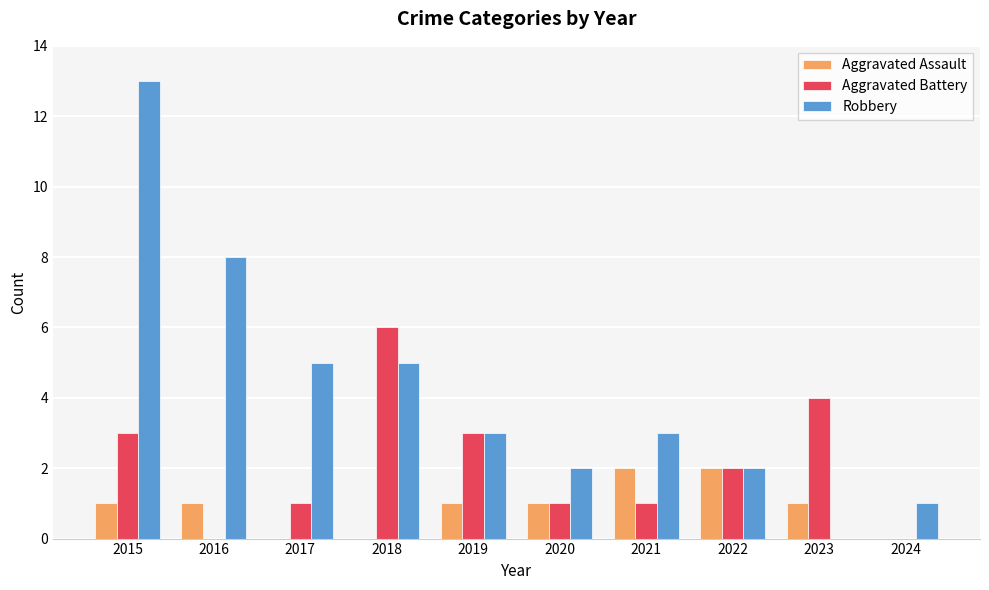

What is the sum of all Robbery values?

42